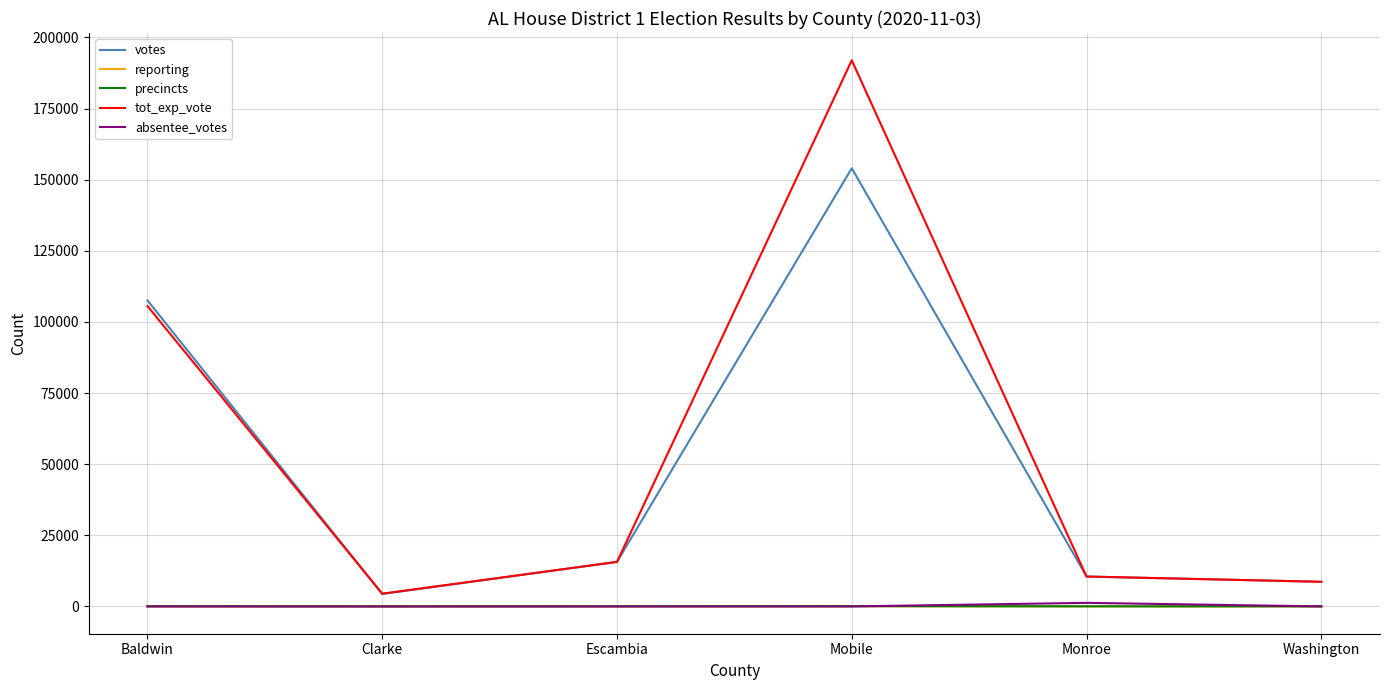

True or false: tot_exp_vote has a value of 15650 at Escambia.

True